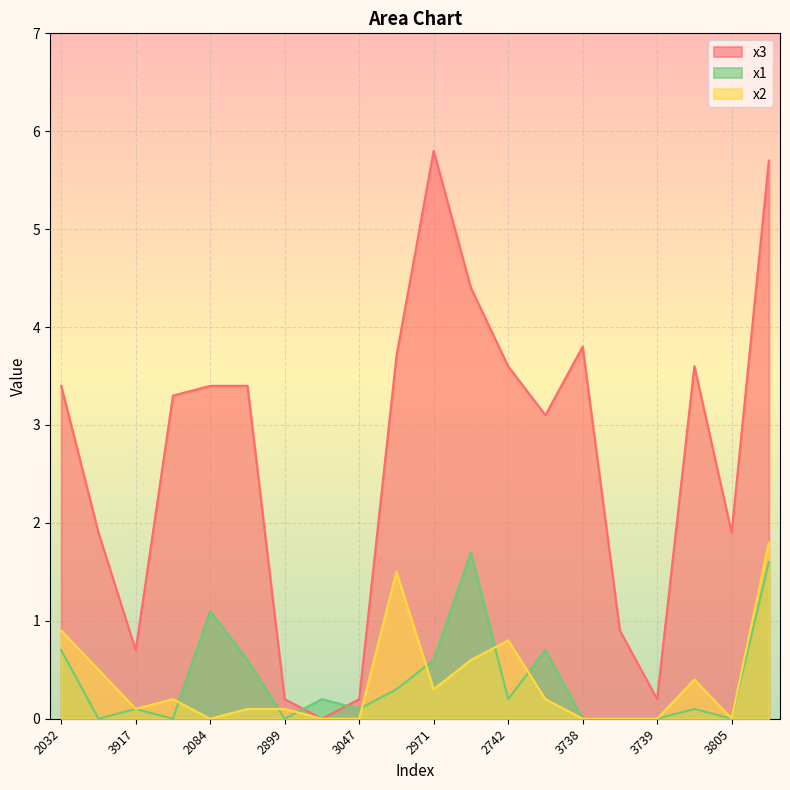

At which label does x2 reach its peak?

2256